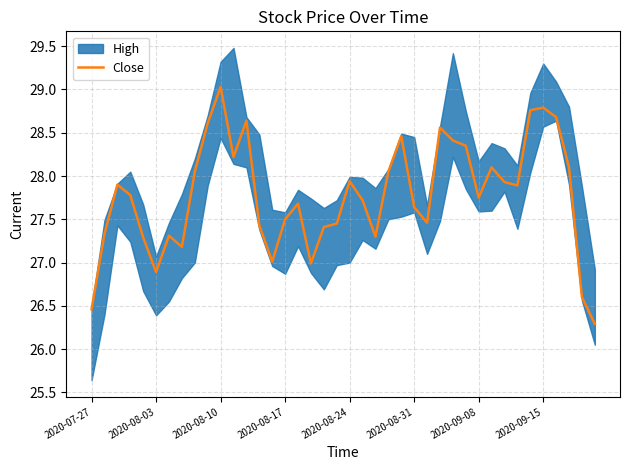

What is the change in value from 29 to 33?

-0.5